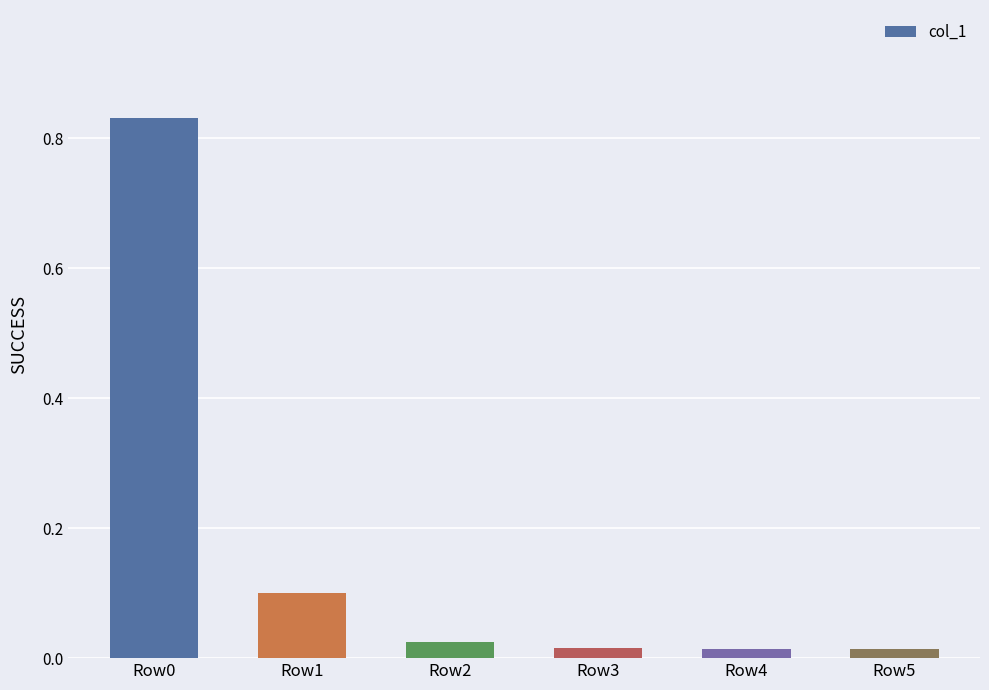

The value at Row1 is 0.1. True or false?

True